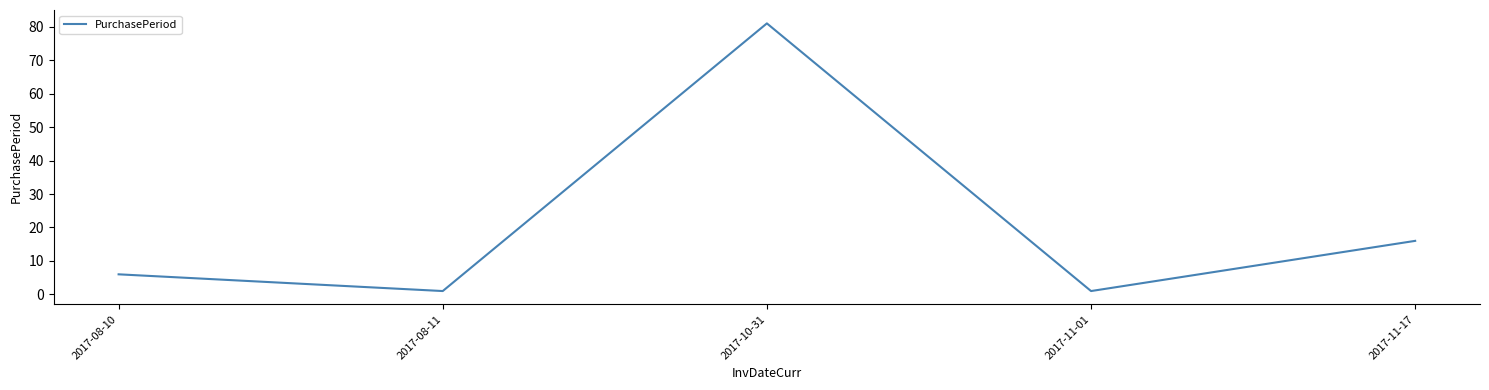

Is it true that the value at 2017-10-31 is 81?

True